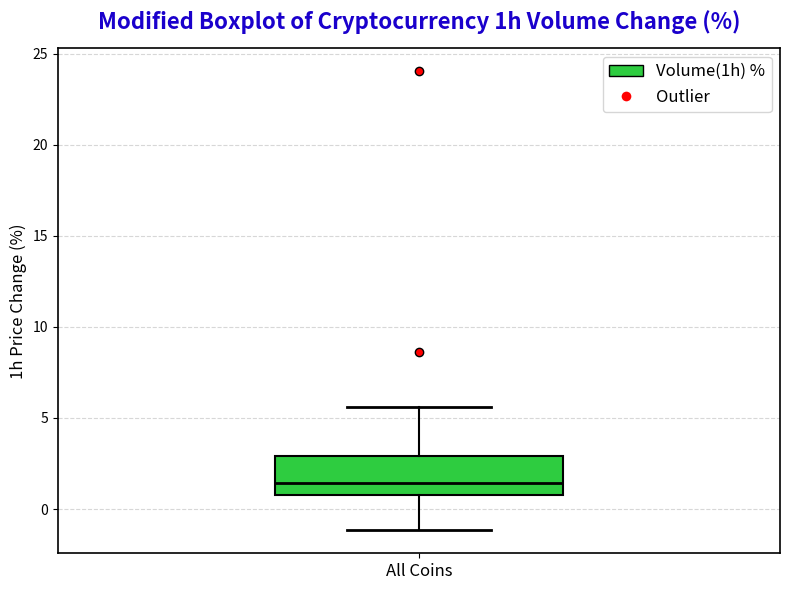

Transcribe this box plot: give where the median line is, the range the box spans, and where the two whiskers end, as read against the y-axis. The values are not printed on the chart, so give them approximately, as read against the axis.

median 1.5, box 0.5 to 3.0, whiskers -1.0 to 5.5